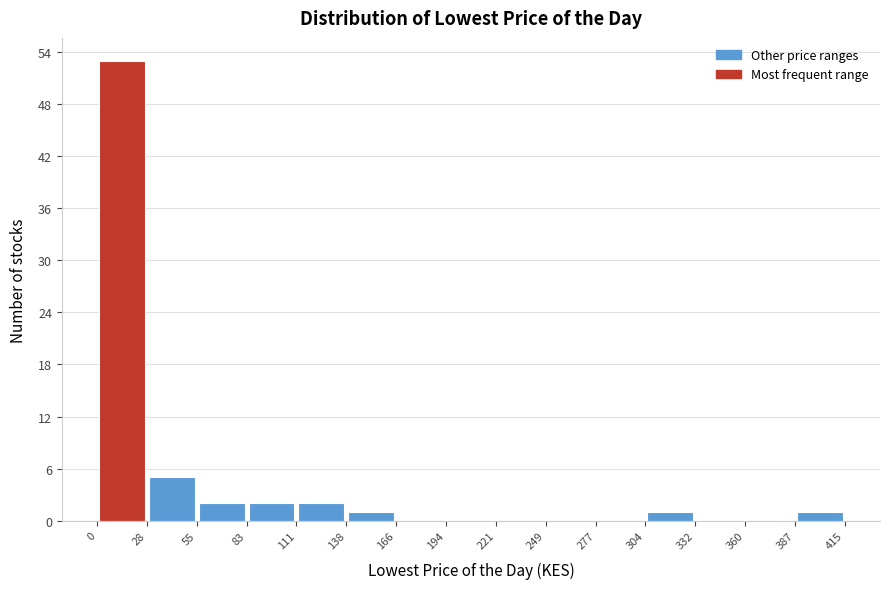

Reading left to right, list every bar in this chart as the range it spans on the x-axis followed by its height. The values are not printed on the chart, so give them approximately, as read against the axis.

0 to 28: 53
28 to 55: 5
55 to 83: 2
83 to 111: 2
111 to 138: 2
138 to 166: 1
166 to 194: 0
194 to 221: 0
221 to 249: 0
249 to 277: 0
277 to 304: 0
304 to 332: 1
332 to 360: 0
360 to 387: 0
387 to 415: 1